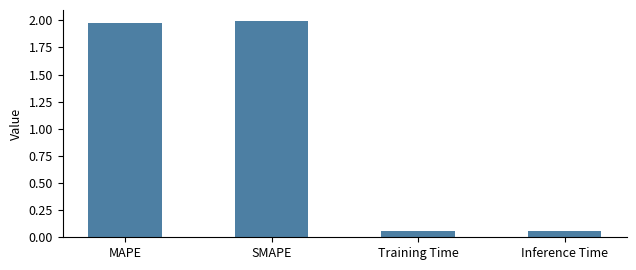

What is the difference between the second highest and second lowest values?

1.9